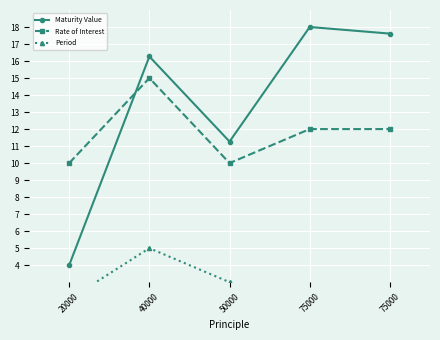

At which category is the sum across all series the highest?

40000